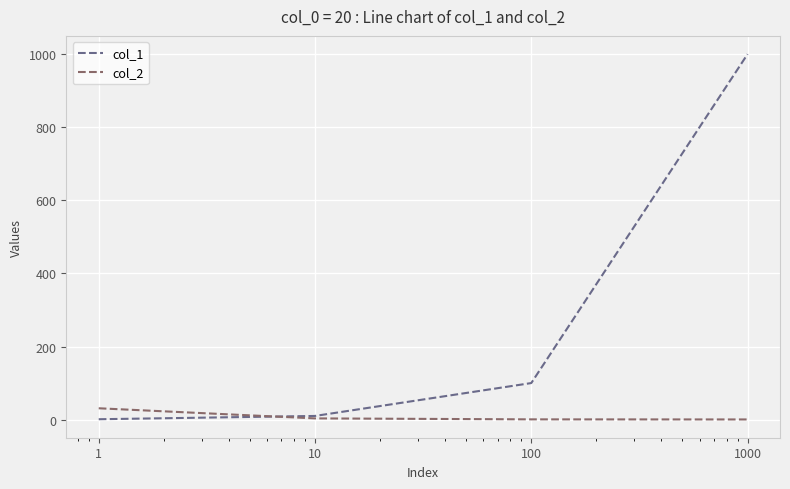

True or false: col_2 and col_1 cross at least once.

True